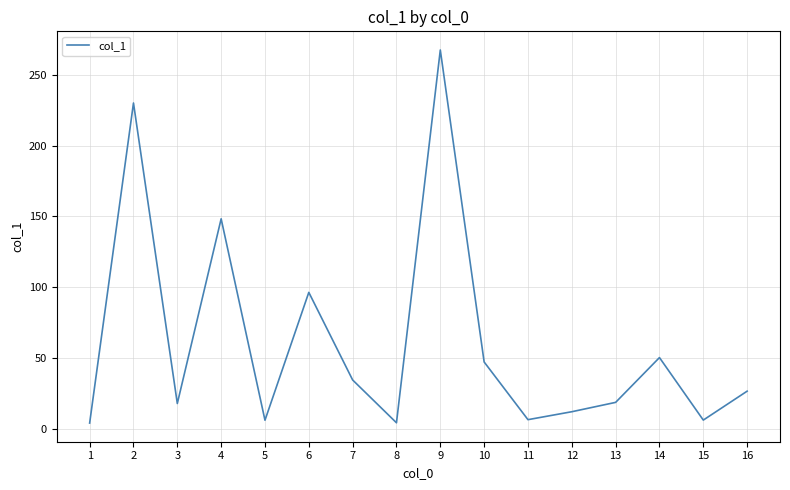

At which label does the data first exceed 26?

2